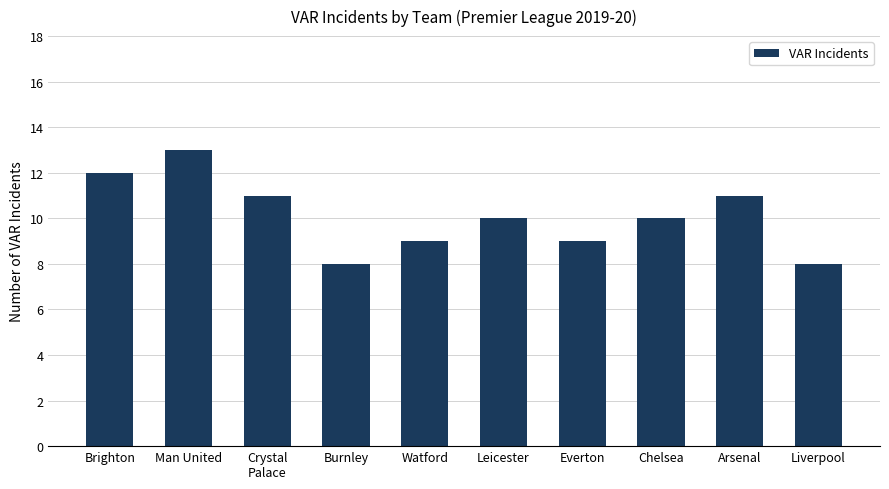

Reading left to right, what are all the values shown in this chart?

Brighton=12	Man United=13	Crystal
Palace=11	Burnley=8	Watford=9	Leicester=10	Everton=9	Chelsea=10	Arsenal=11	Liverpool=8